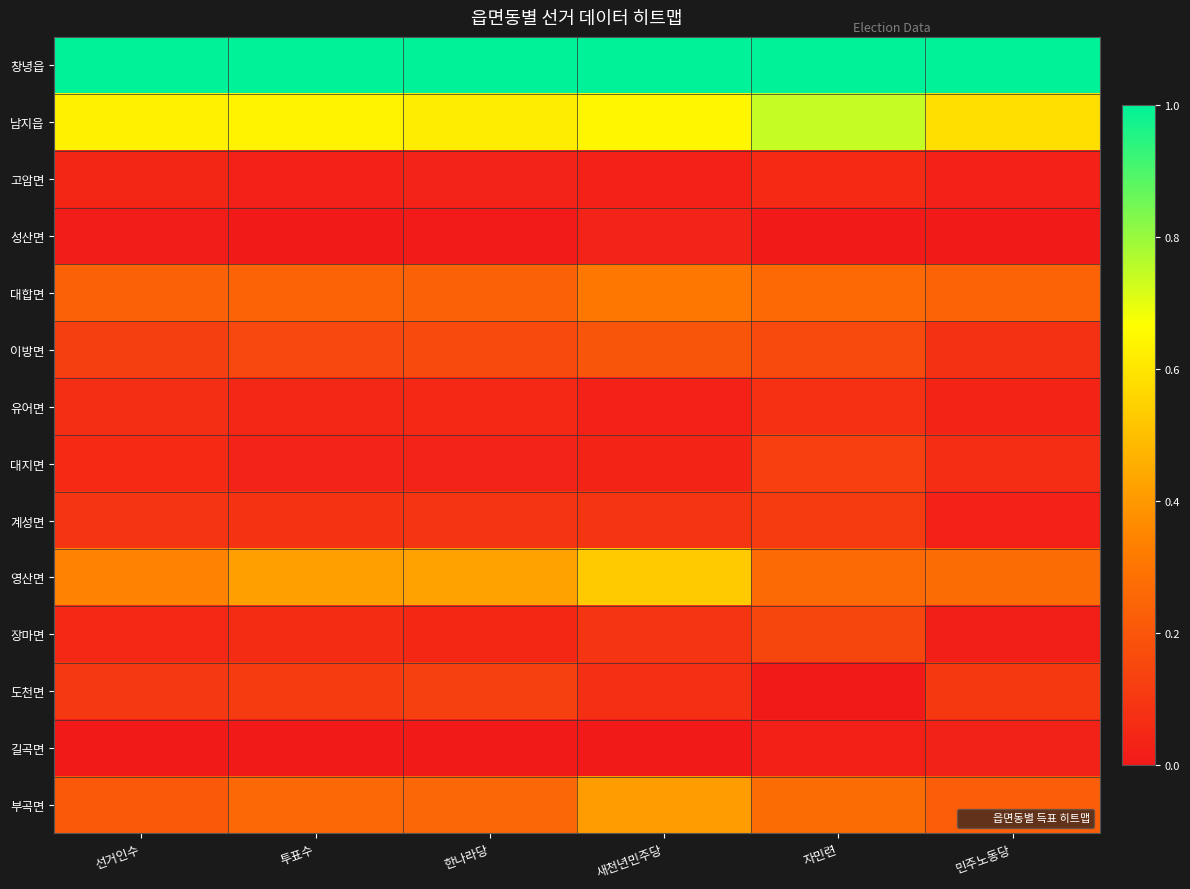

Which category has the highest value across all series?

선거인수